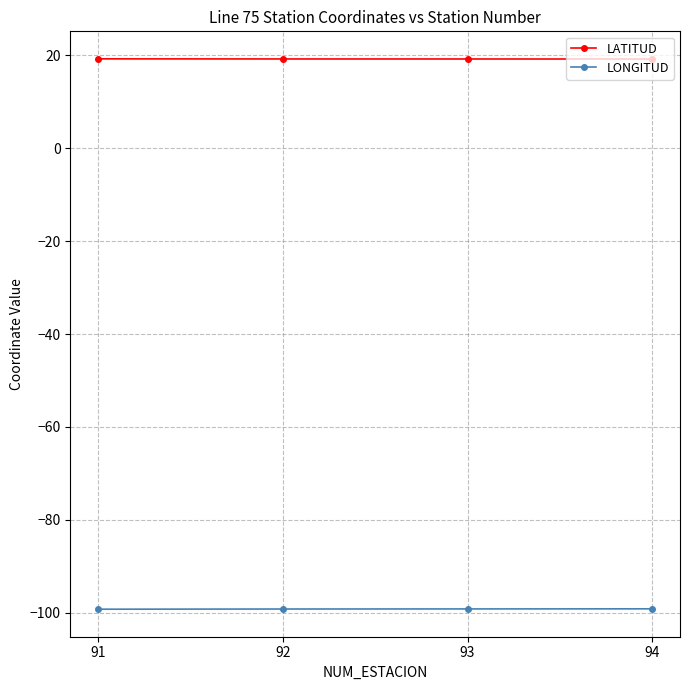

Reading right to left, transcribe all the data shown in this chart.

LATITUD: 94=19.2	93=19.2	92=19.2	91=19.2
LONGITUD: 94=-99.2	93=-99.2	92=-99.2	91=-99.2